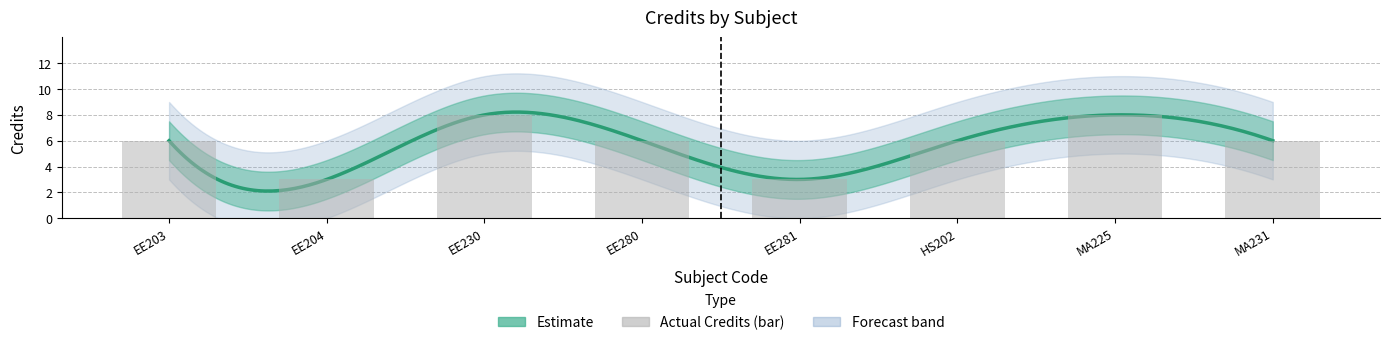

List the labels in order of value, smallest first.

EE204, EE281, EE203, EE280, HS202, MA231, EE230, MA225